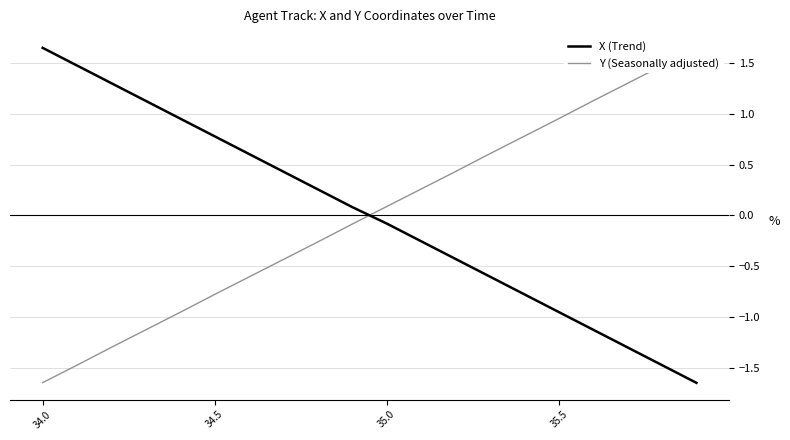

At which label does X (Trend) first exceed 0?

34.0